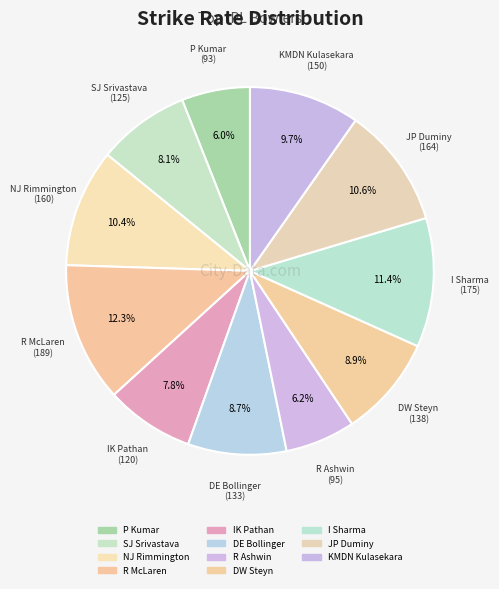

How many segments does this pie chart have?

11